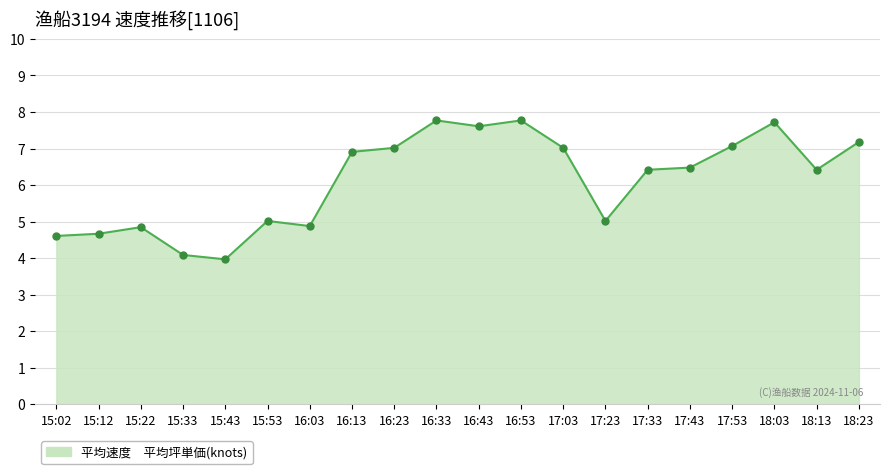

What is the difference between the values at 16:13 and 17:43?

0.4